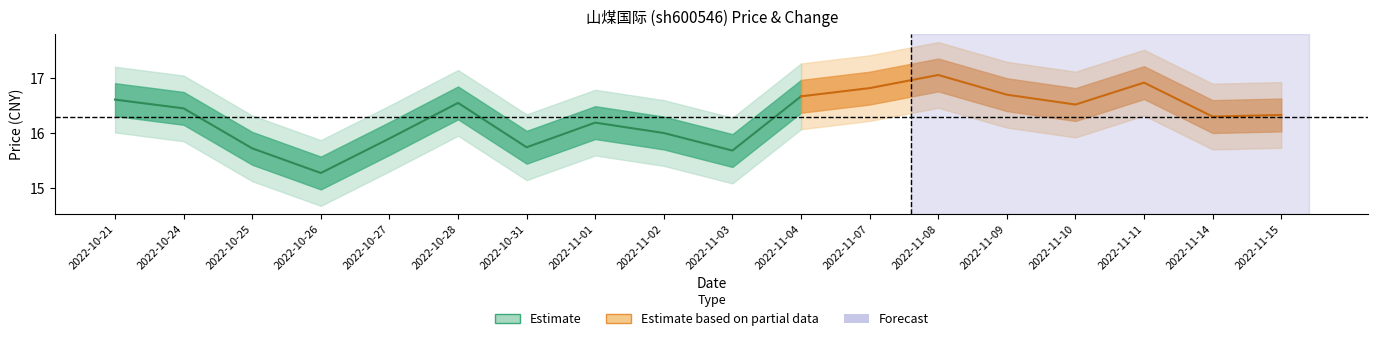

Is it true that t_change equals 0.5 at 2022-11-09?

False